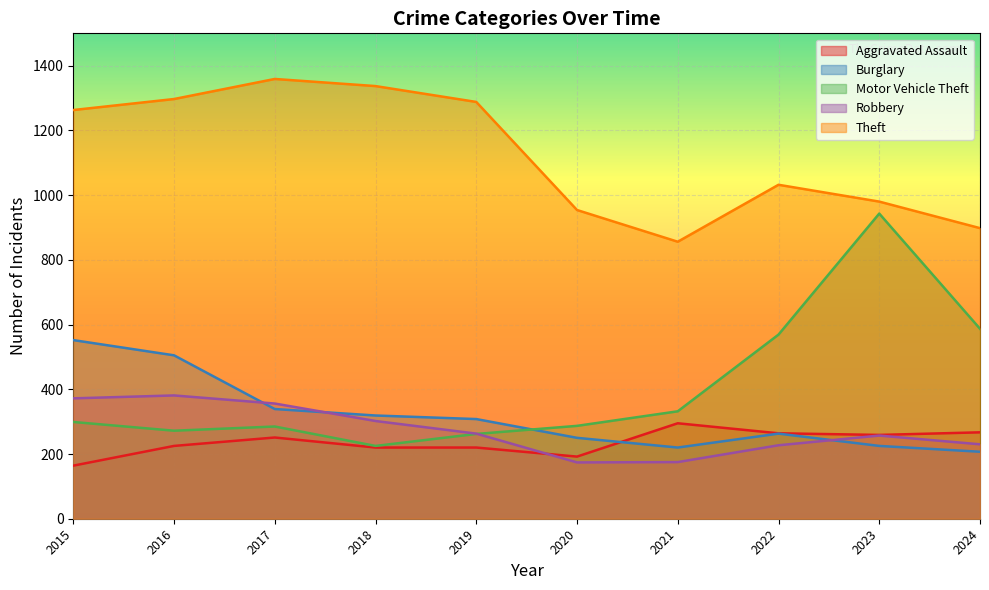

Is it true that Aggravated Assault equals 259 at 2023?

True